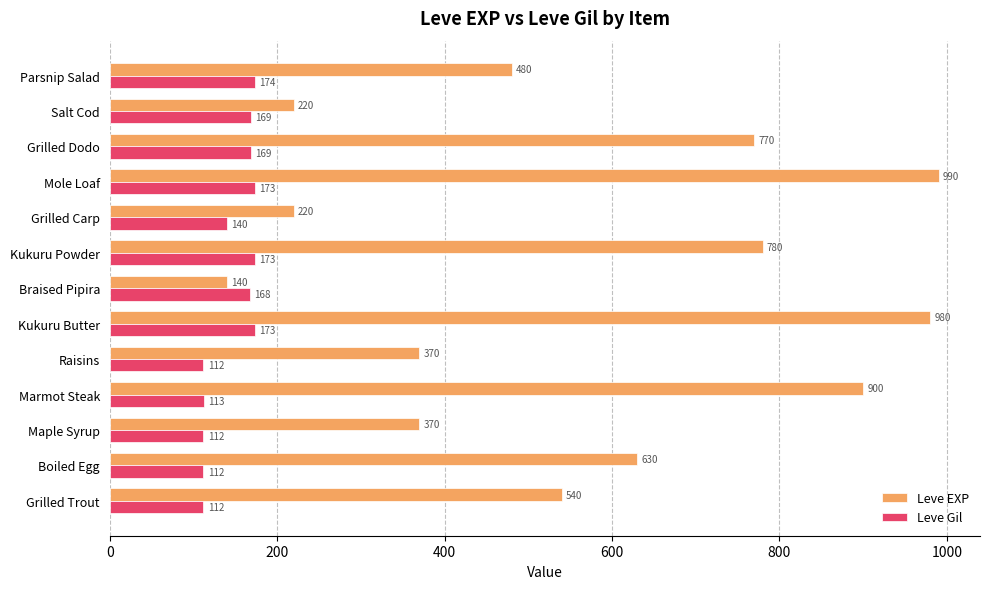

Which category has the highest value across all series?

Mole Loaf